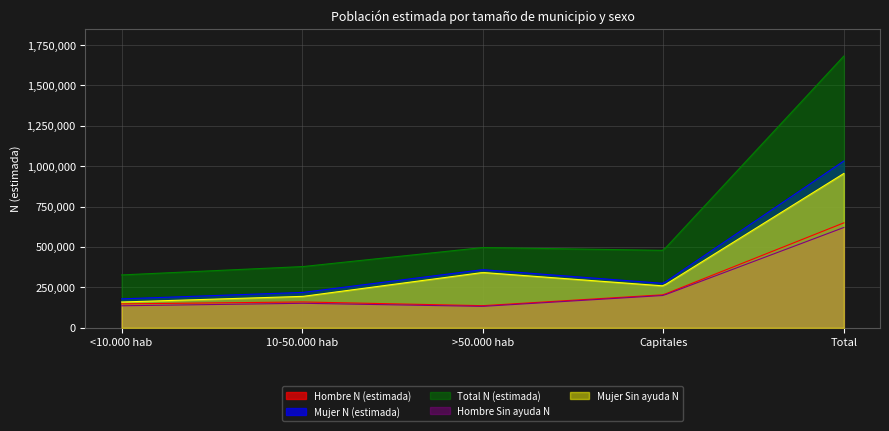

What is the difference between the second highest and minimum values in the Total N (estimada) series?

1330533.9